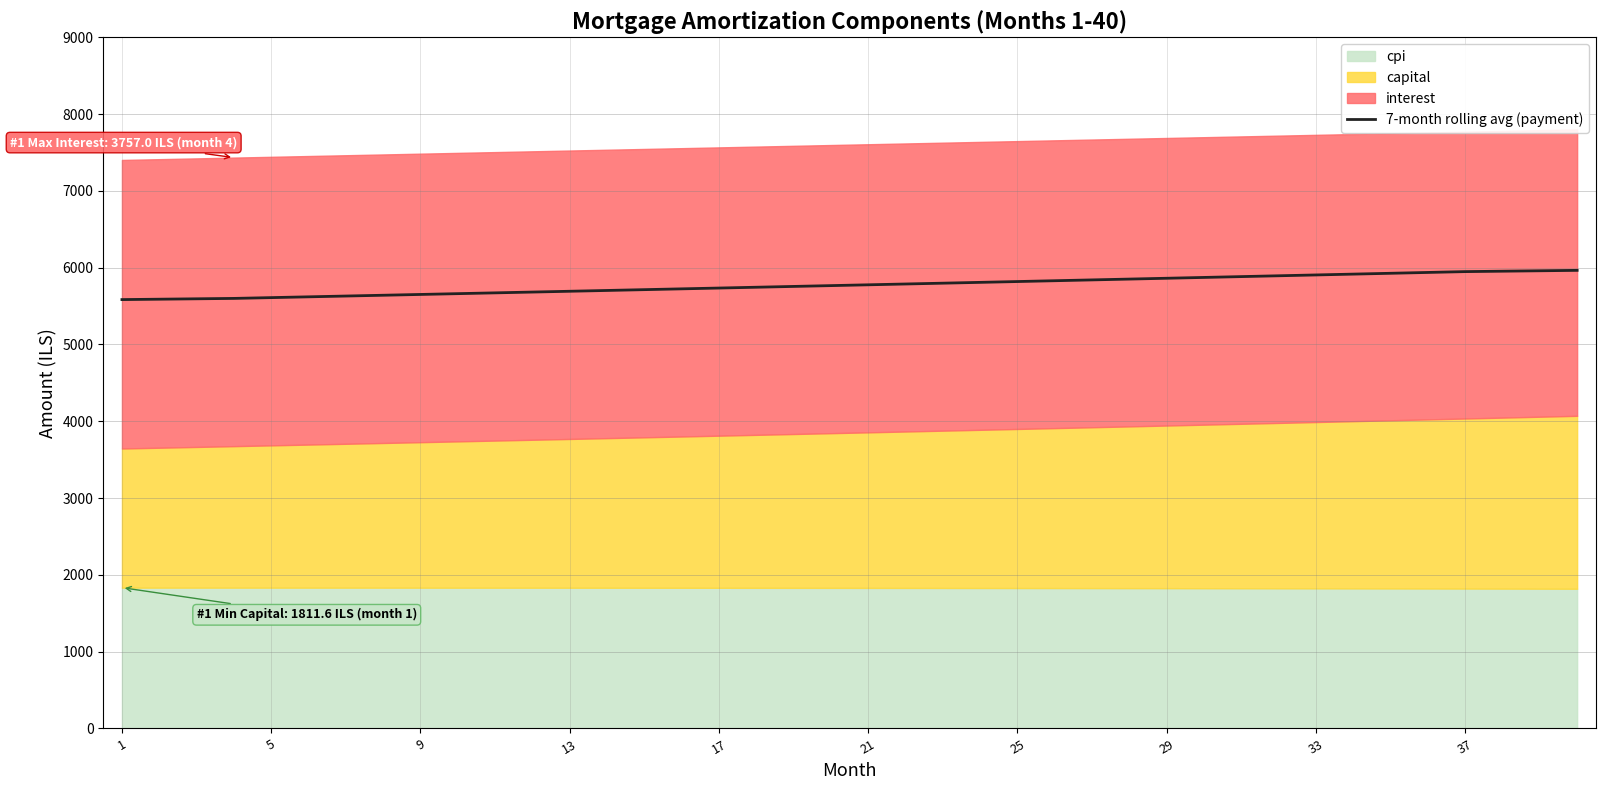

What is the highest value of the 7-month rolling avg (payment) series?

5964.5